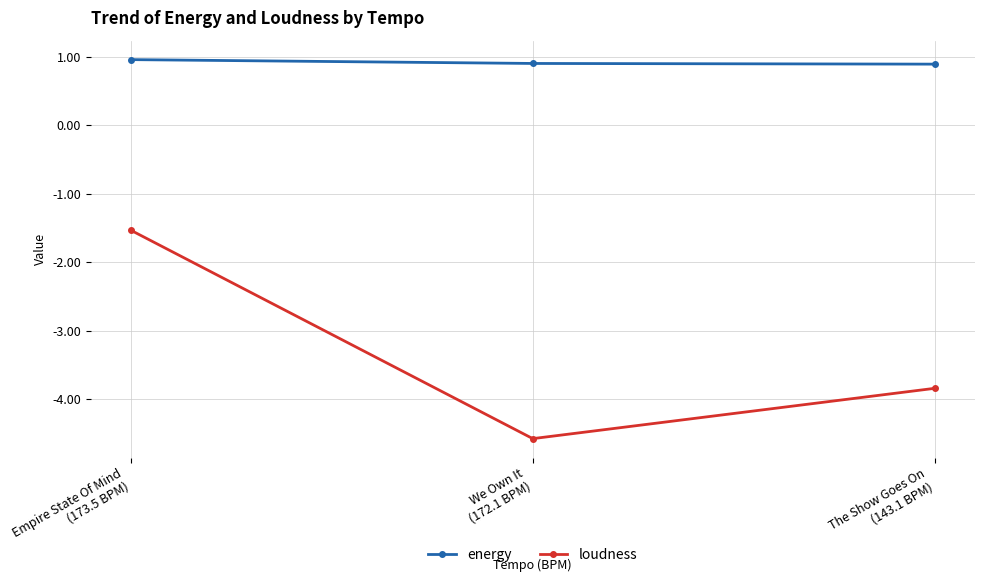

The value of loudness at The Show Goes On
(143.1 BPM) is -5.7. True or false?

False